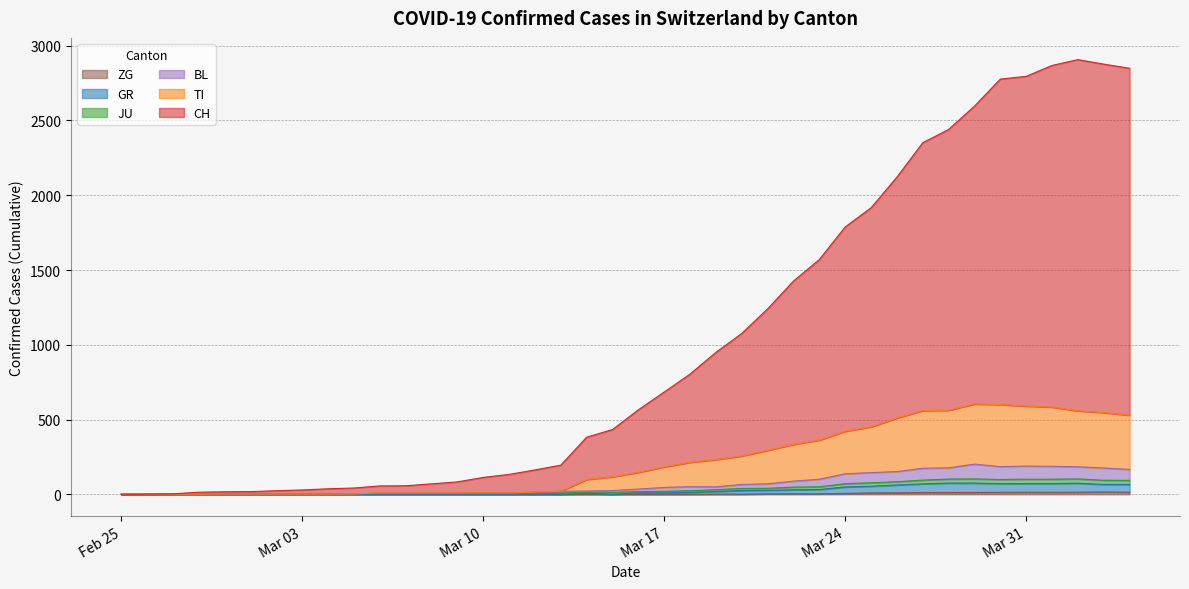

Does the chart have visible grid lines?

Yes